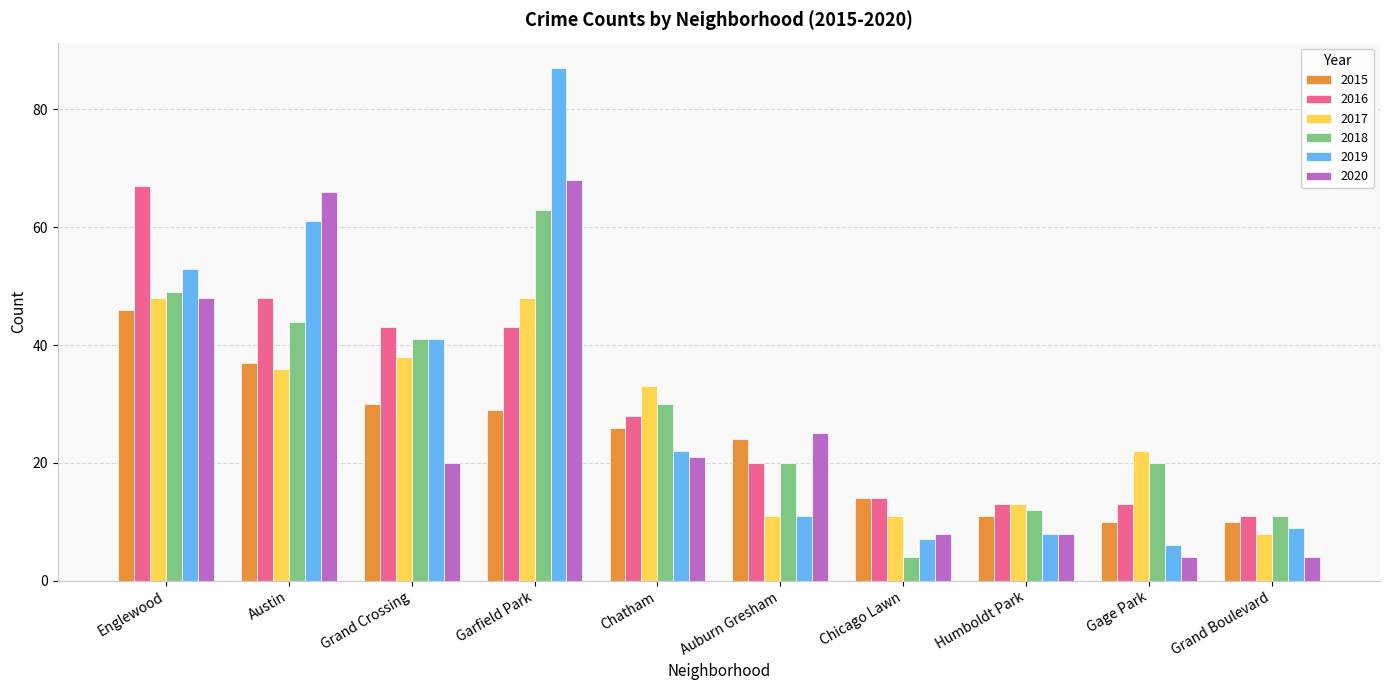

At which label does 2017 first exceed 33?

Englewood